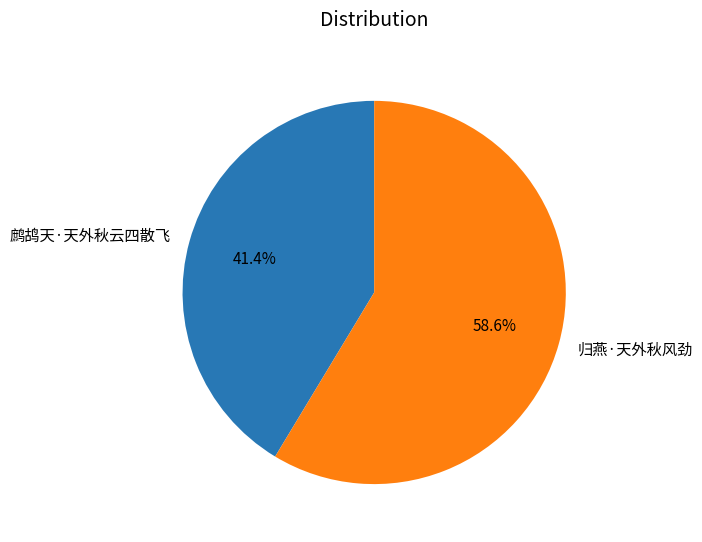

Approximately how many times larger is the value at 鹧鸪天·天外秋云四散飞 compared to 归燕·天外秋风劲?

0.7